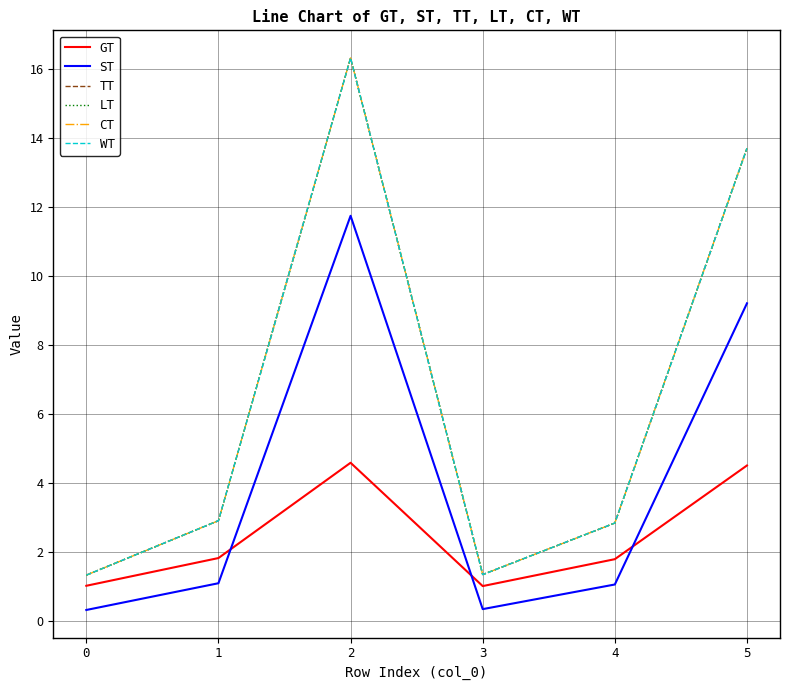

Which series has the largest total across all categories?

TT